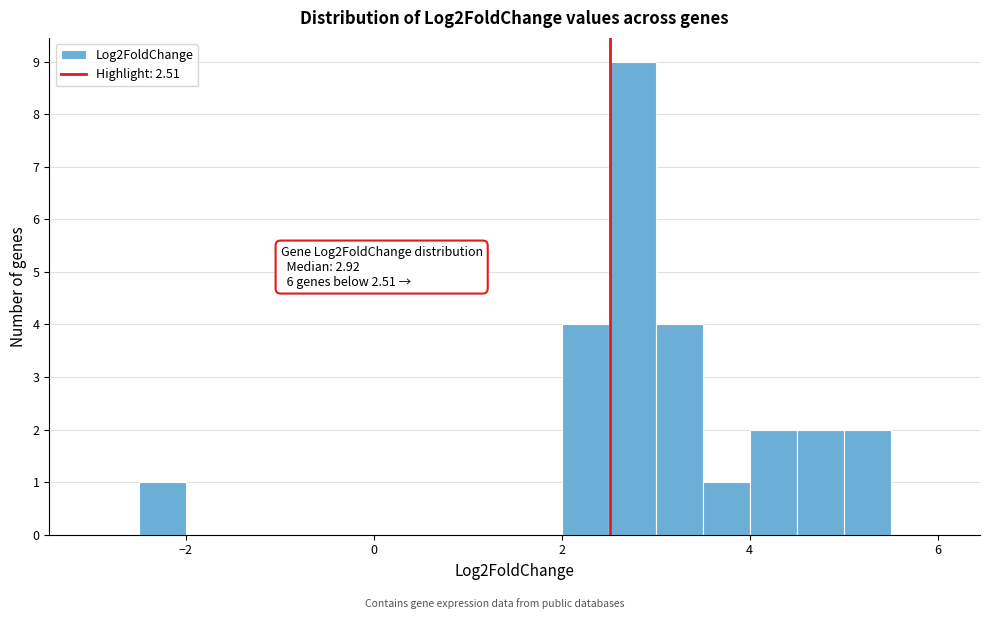

Around what value on the x-axis is the tallest bar? Give the approximate position of its centre, as read against the axis.

2.8